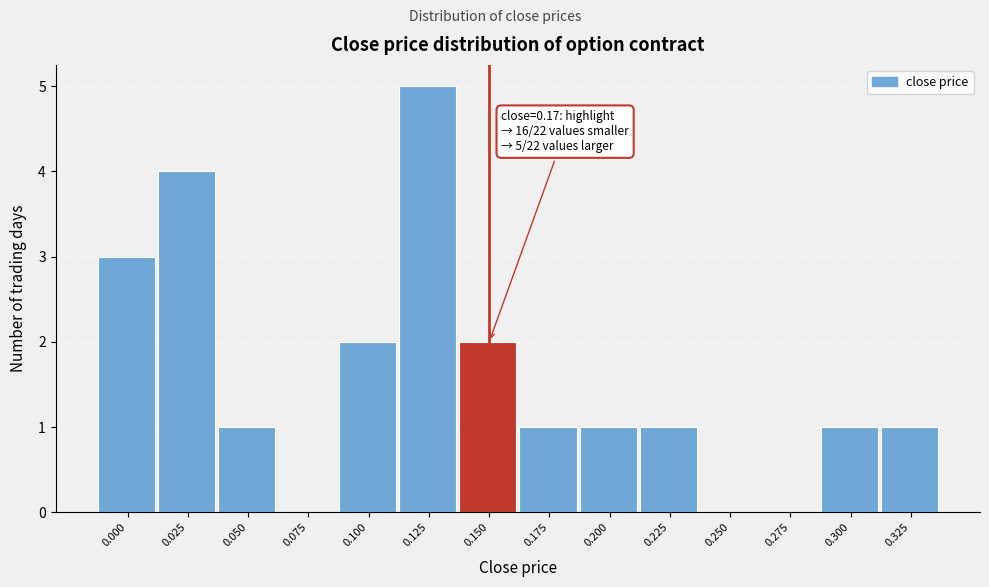

Reading right to left, extract all data points from this chart.

0.325=1	0.300=1	0.275=0	0.250=0	0.225=1	0.200=1	0.175=1	0.150=2	0.125=5	0.100=2	0.075=0	0.050=1	0.025=4	0.000=3